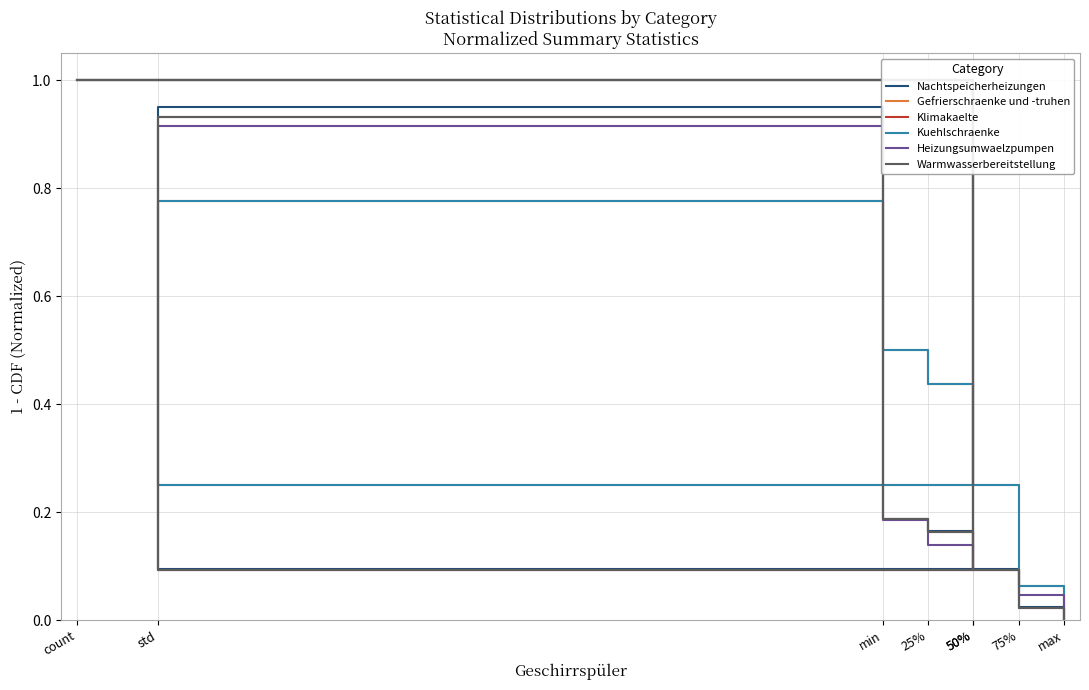

At which label is Nachtspeicherheizungen closest to 0?

max